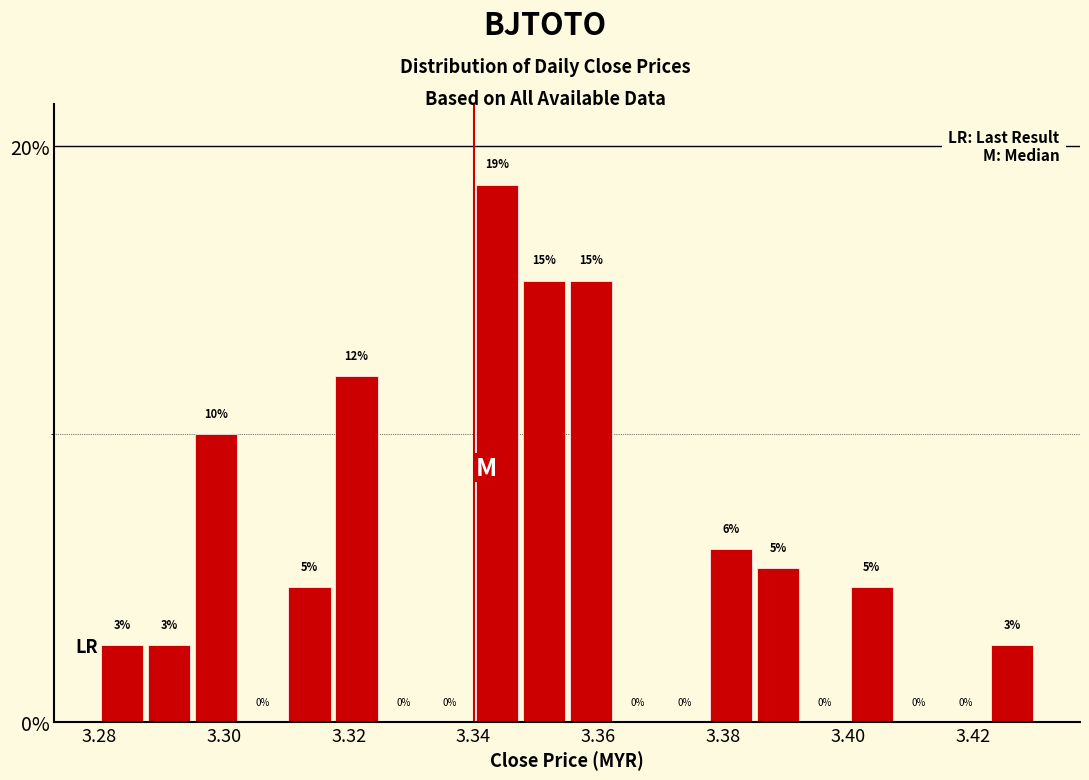

Read against the x-axis, roughly where is the centre of the tallest bar?

3.344